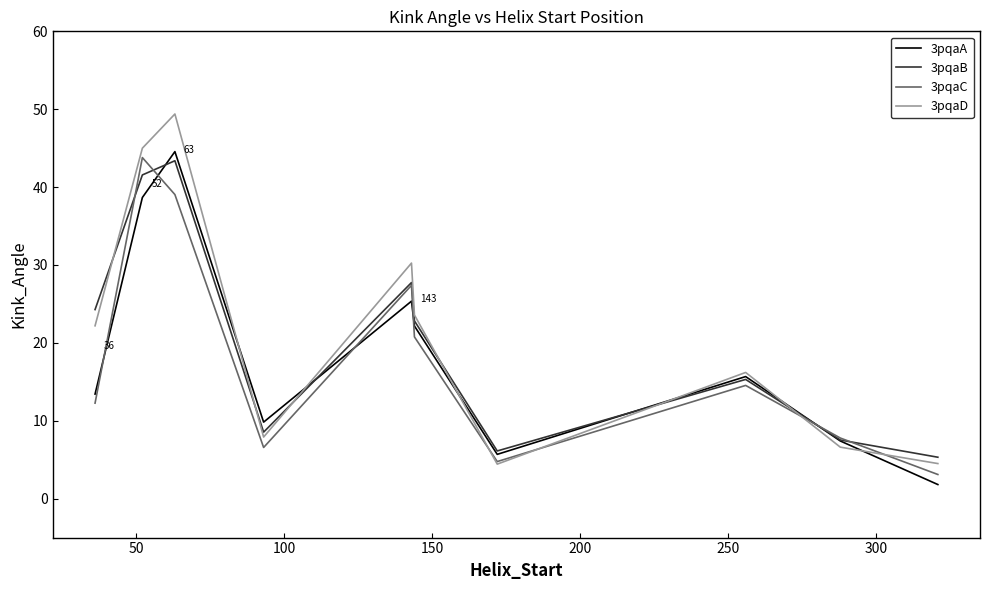

What is the maximum value for 3pqaC?

43.8